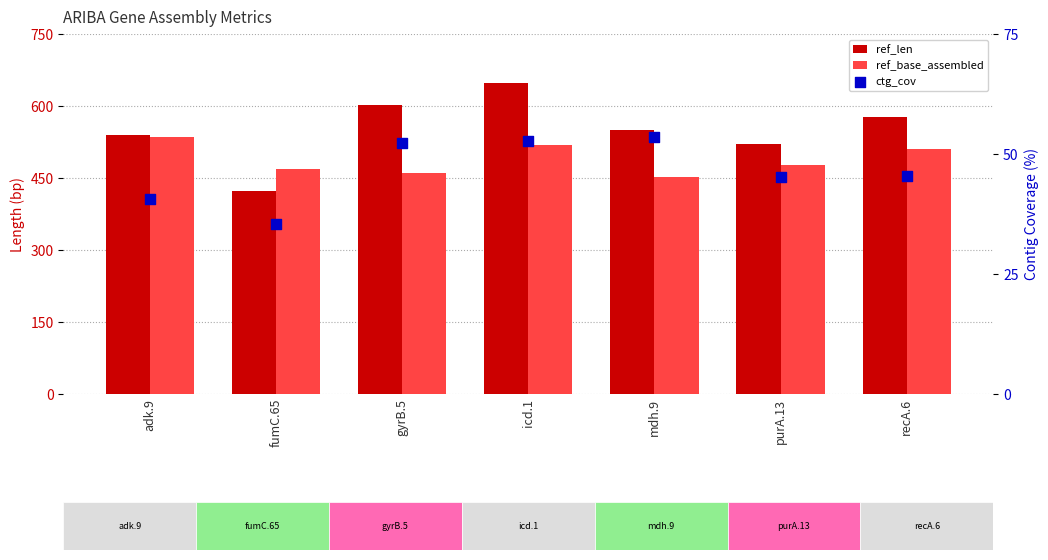

Which series has the largest Y range (max minus min)?

ref_len